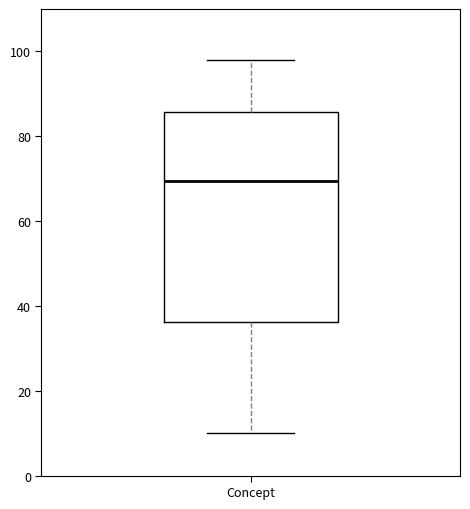

Where does the lower whisker of the box for Concept end on the y-axis? The values are not printed on the chart, so give them approximately, as read against the axis.

10